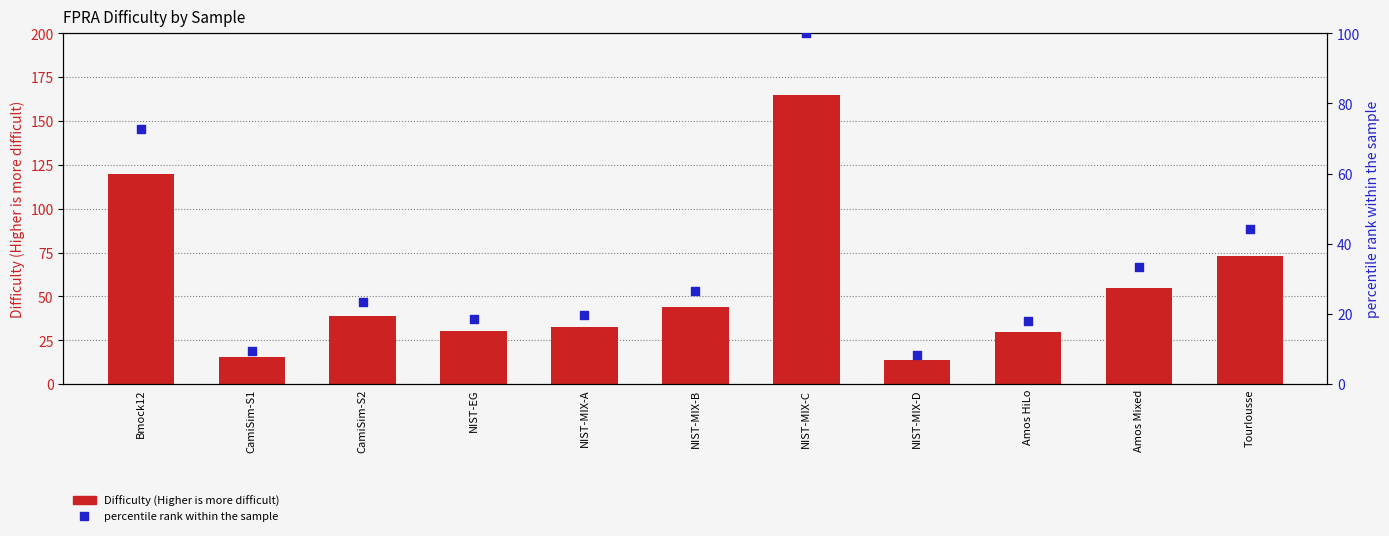

Which series has the largest total across all categories?

Difficulty (Higher is more difficult)